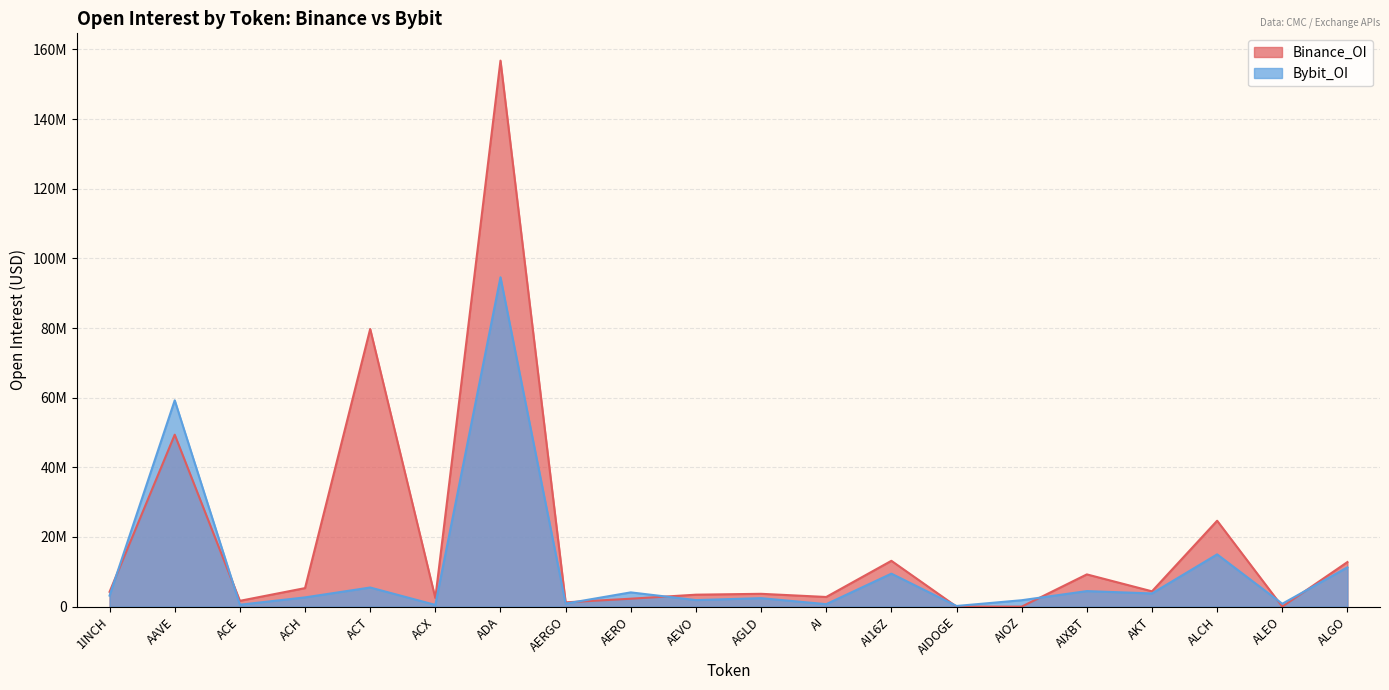

At which label is Binance_OI closest to 78386612?

ACT